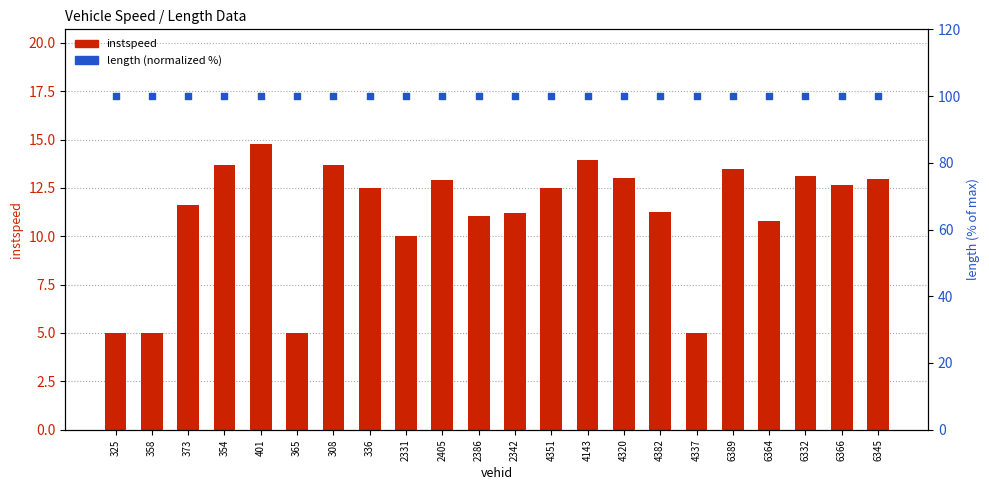

What are all the series names shown in the legend?

instspeed, length (normalized %)